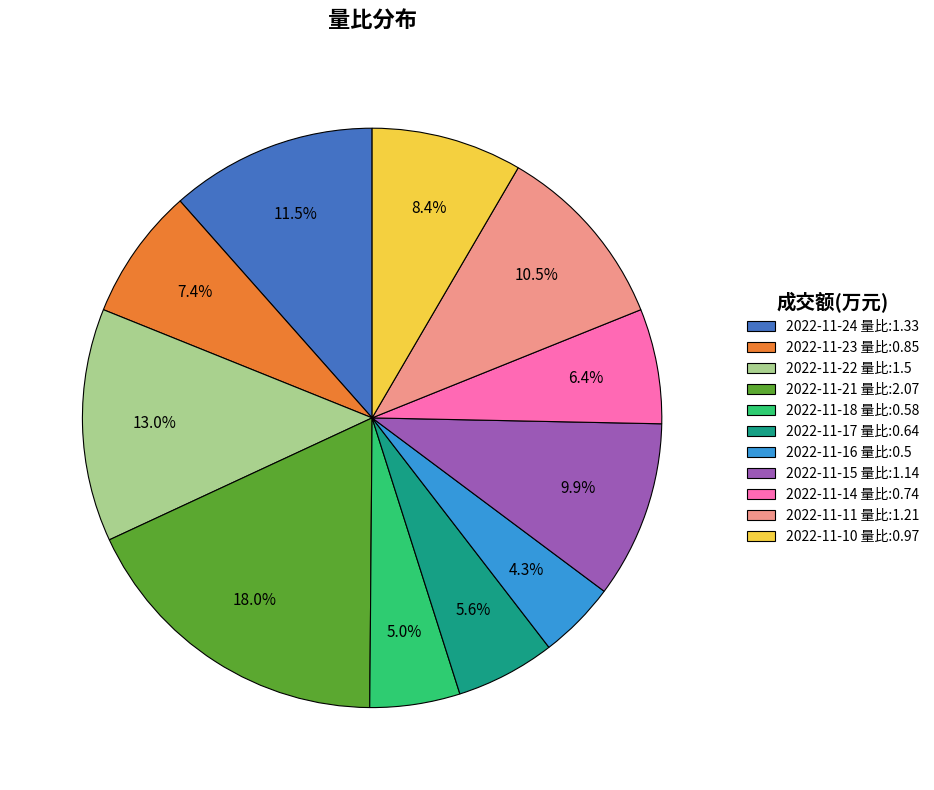

Count the number of slices in the pie.

11